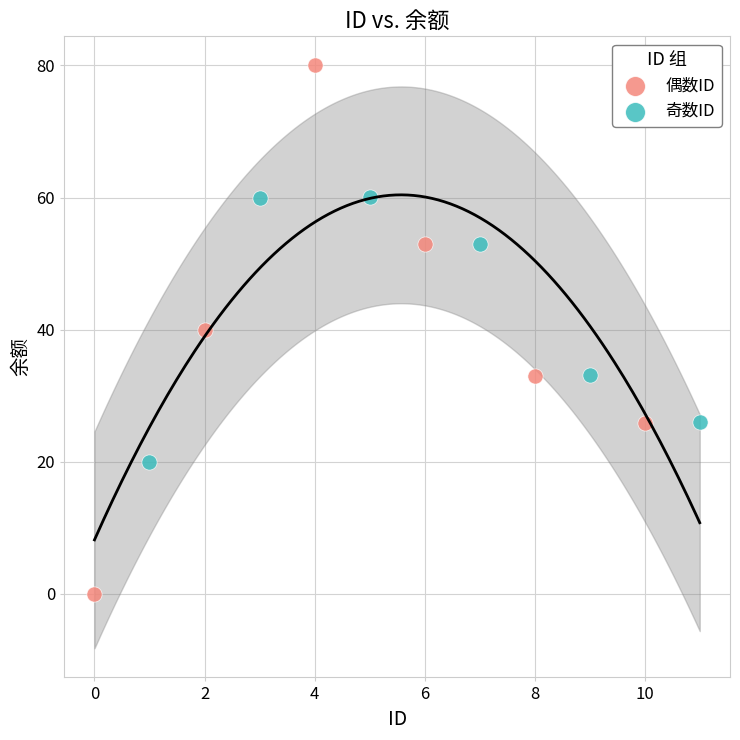

Which series contains the highest Y value?

偶数ID